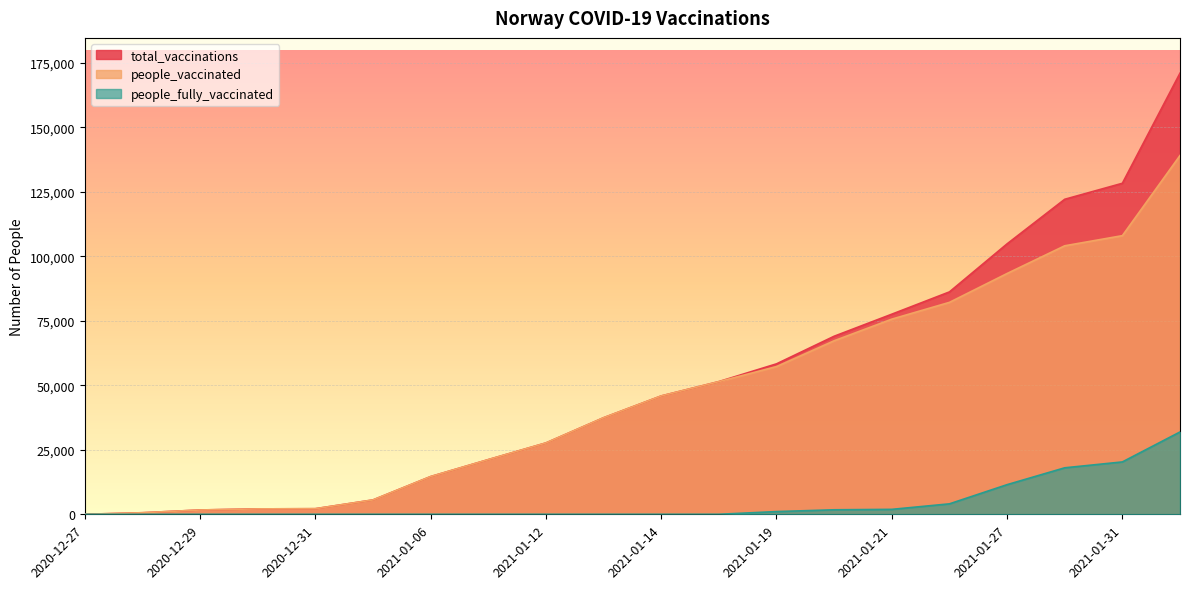

What is the sum of all people_vaccinated values?

936907